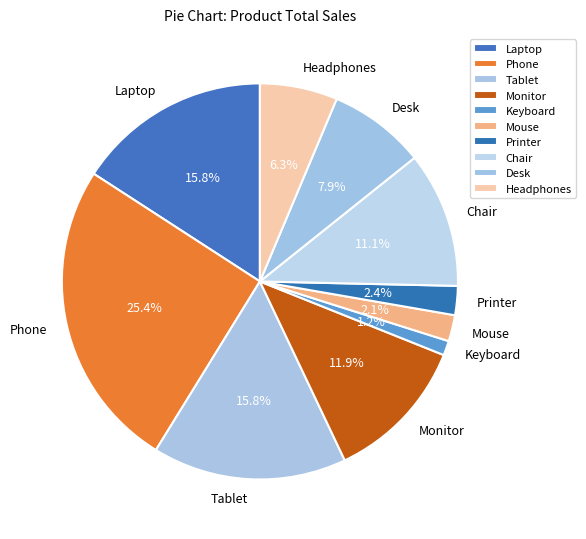

To the nearest percent, what portion does Phone represent?

25%